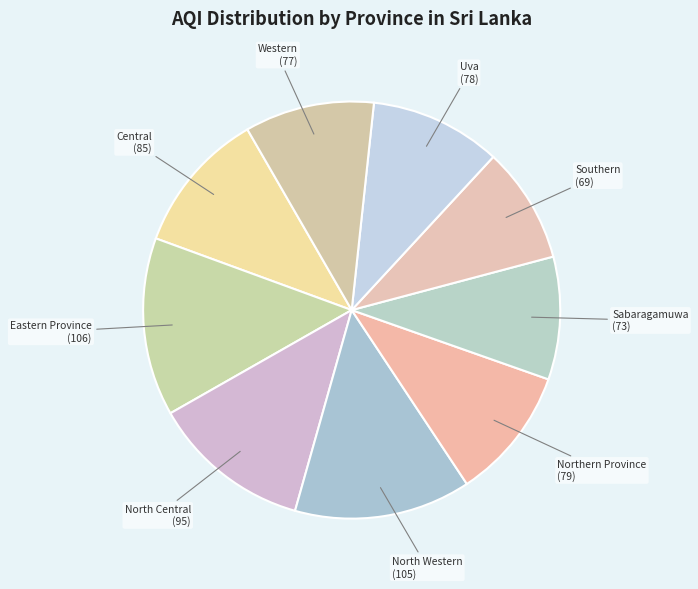

Do Southern and North Western together represent more than half of the pie?

No